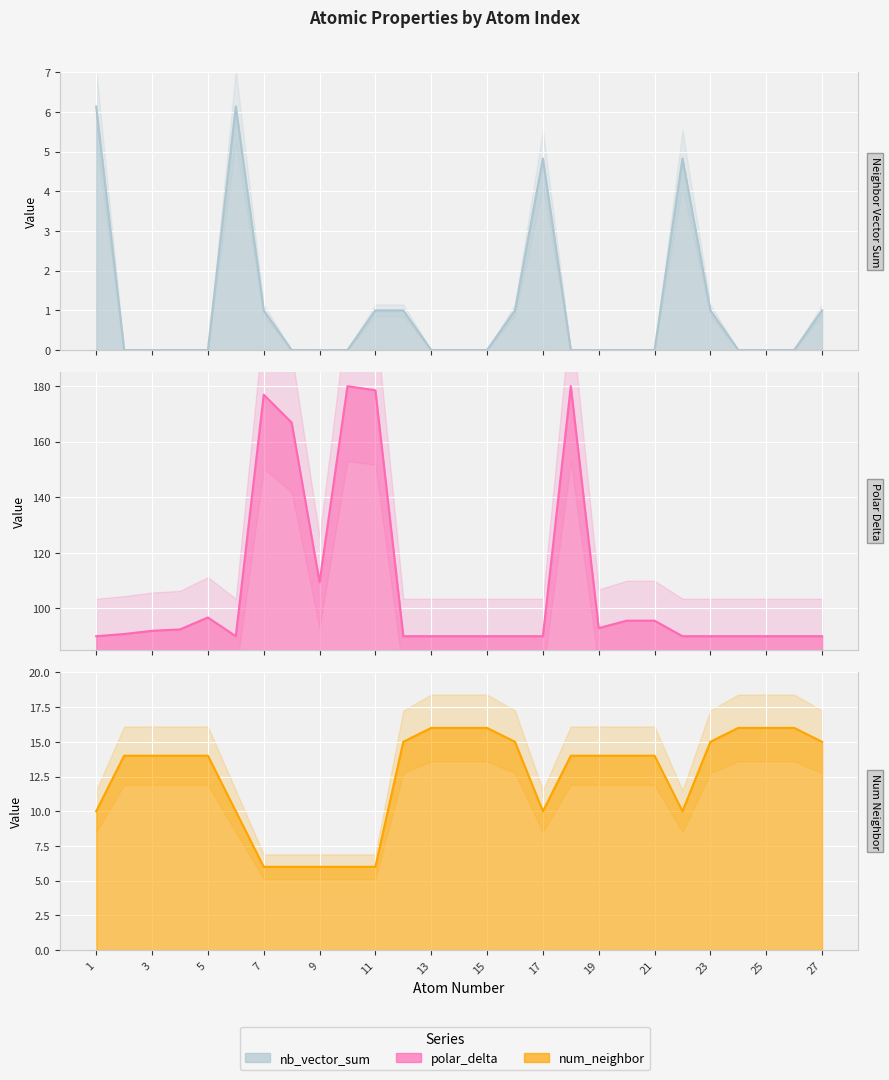

Reading left to right, transcribe all the data shown in this chart.

nb_vector_sum: 6.1	0.0	0.0	0.0	0.0	6.1	1.0	0.0	0.0	0.0	1.0	1.0	0.0	0.0	0.0	1.0	4.8	0.0	0.0	0.0	0.0	4.8	1.0	0.0	0.0	0.0	1.0
polar_delta: 90.0	90.8	91.9	92.5	96.7	90.0	176.9	166.9	109.5	180.0	178.5	90.0	90.0	90.0	90.0	90.0	90.0	180.0	92.9	95.6	95.6	90.0	90.0	90.0	90.0	90.0	90.0
num_neighbor: 10.0	14.0	14.0	14.0	14.0	10.0	6.0	6.0	6.0	6.0	6.0	15.0	16.0	16.0	16.0	15.0	10.0	14.0	14.0	14.0	14.0	10.0	15.0	16.0	16.0	16.0	15.0